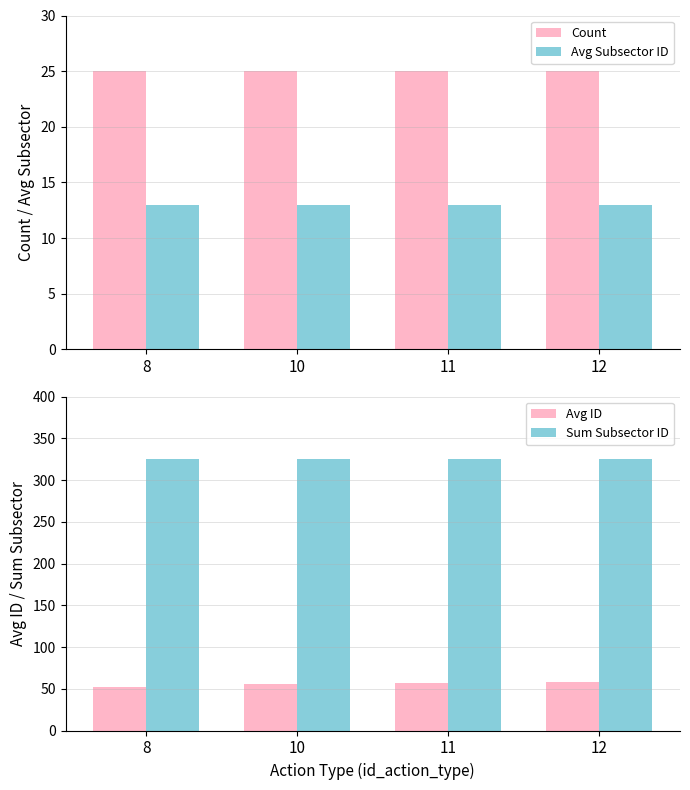

What is the greatest value displayed?

325.0